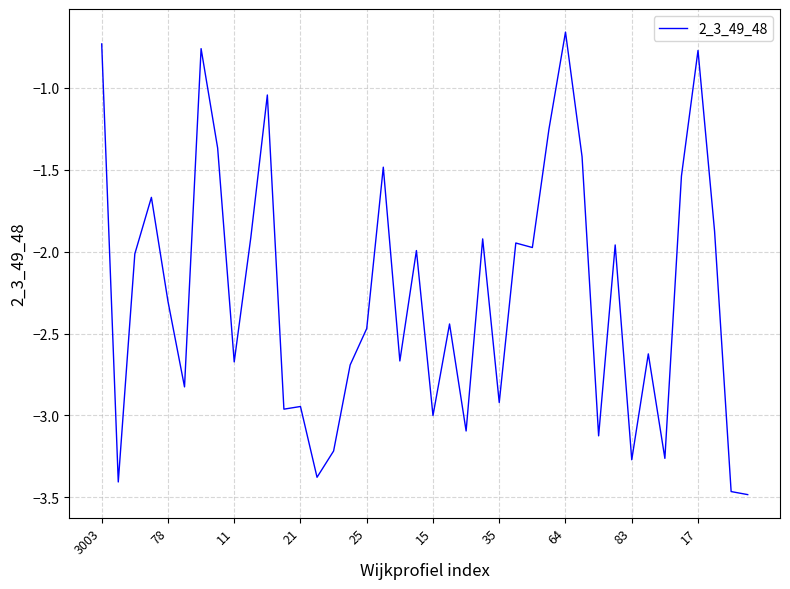

Does the chart have visible grid lines?

Yes